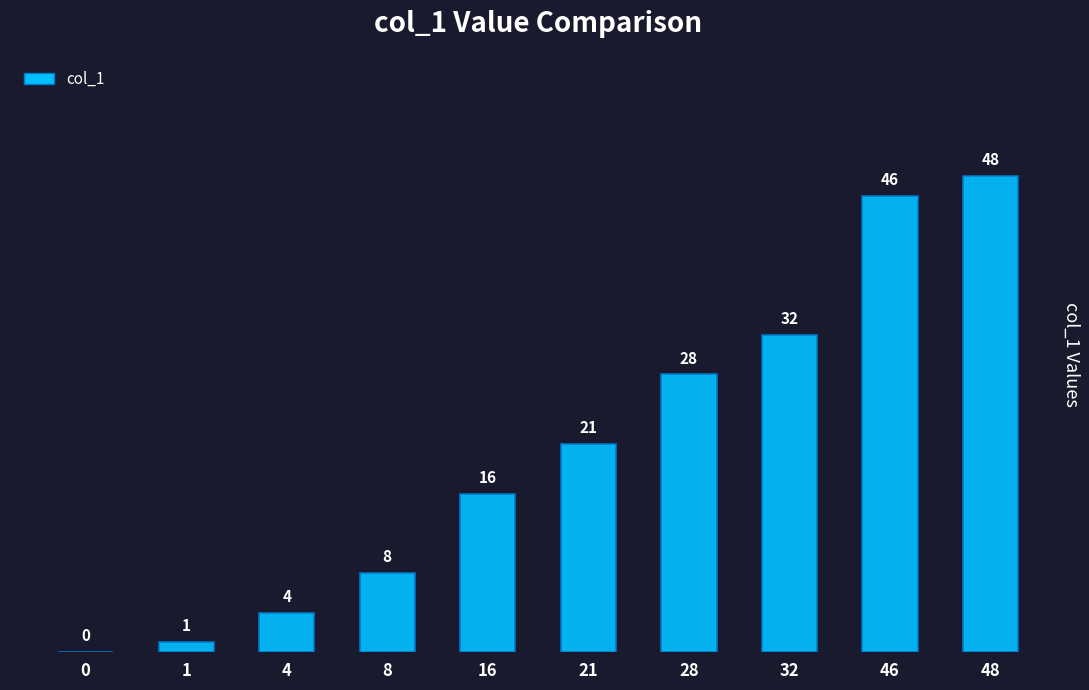

Reading left to right, extract all data points from this chart.

0=0	1=1	4=4	8=8	16=16	21=21	28=28	32=32	46=46	48=48